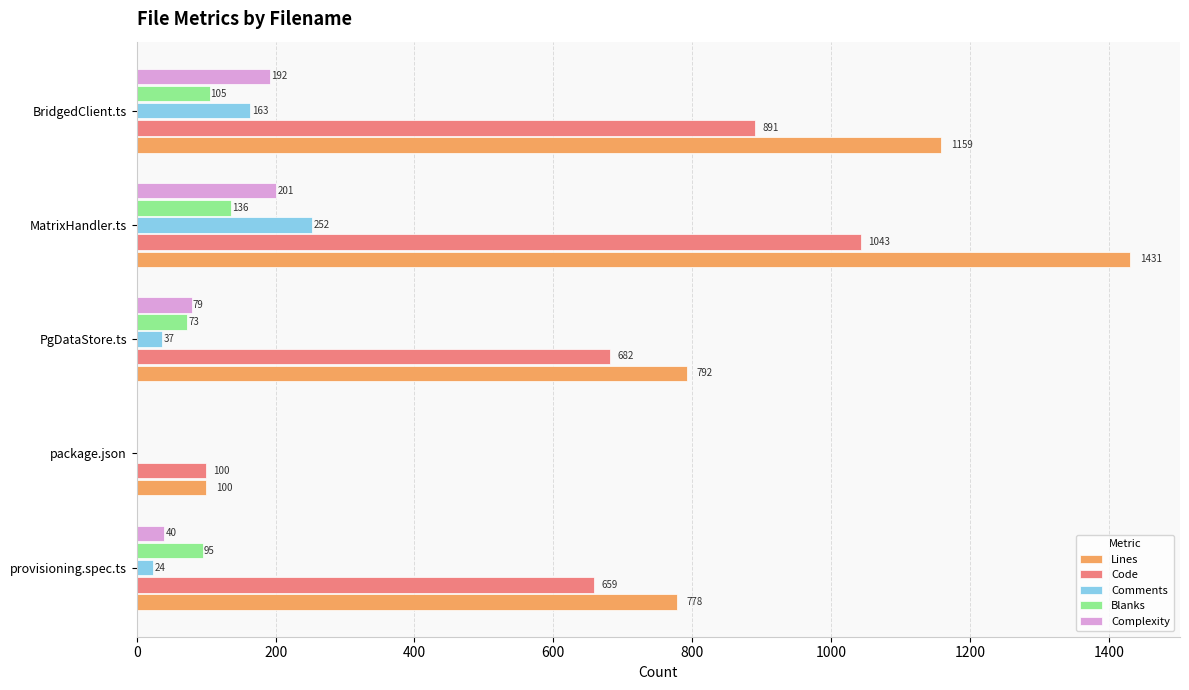

Where is Lines nearest to the value 765?

provisioning.spec.ts